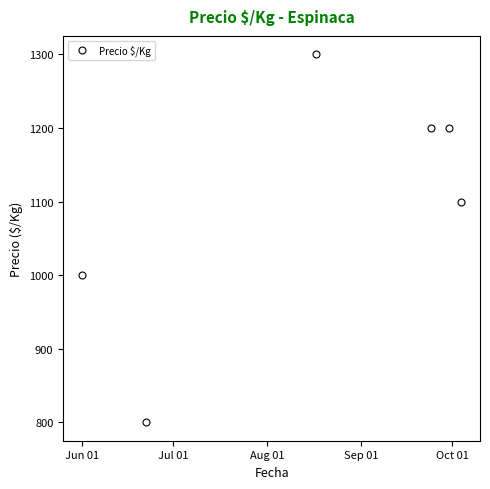

What is the minimum value shown in the chart?

800